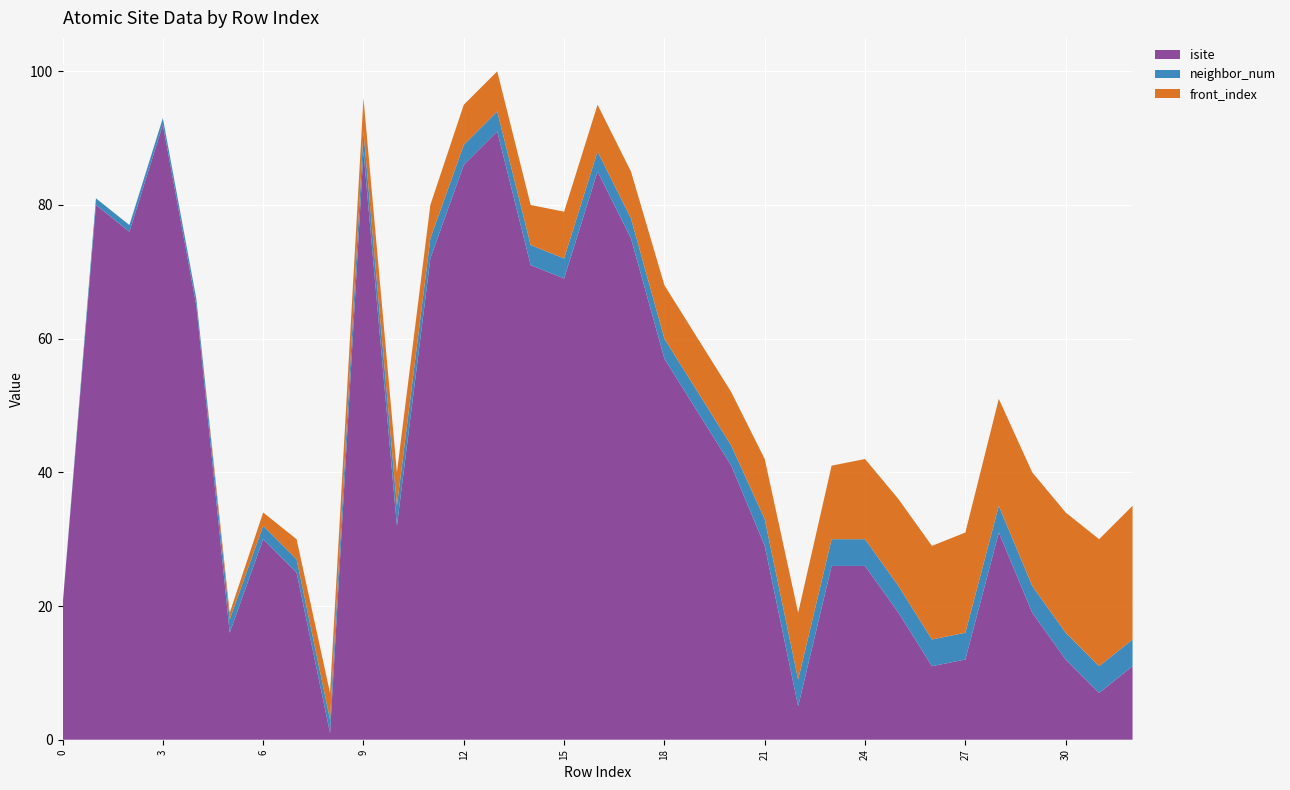

Reading left to right, what are all the values shown in this chart?

isite: 20	80	76	92	65	16	30	25	1	88	32	72	86	91	71	69	85	75	57	49	41	29	5	26	26	19	11	12	31	19	12	7	11
neighbor_num: 0	1	1	1	1	2	2	2	2	3	3	3	3	3	3	3	3	3	3	3	3	4	4	4	4	4	4	4	4	4	4	4	4
front_index: 0	0	0	0	0	1	2	3	4	5	5	5	6	6	6	7	7	7	8	8	8	9	10	11	12	13	14	15	16	17	18	19	20